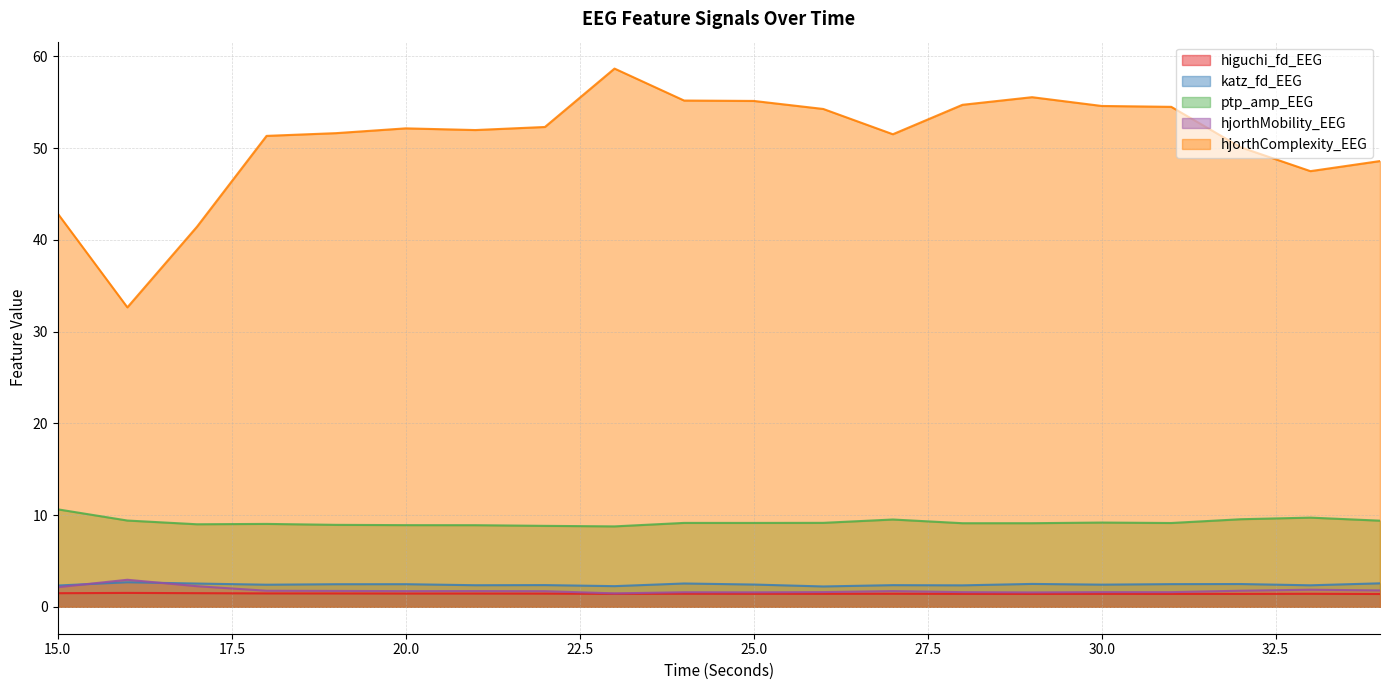

Between 23 and 15, which is larger?

15